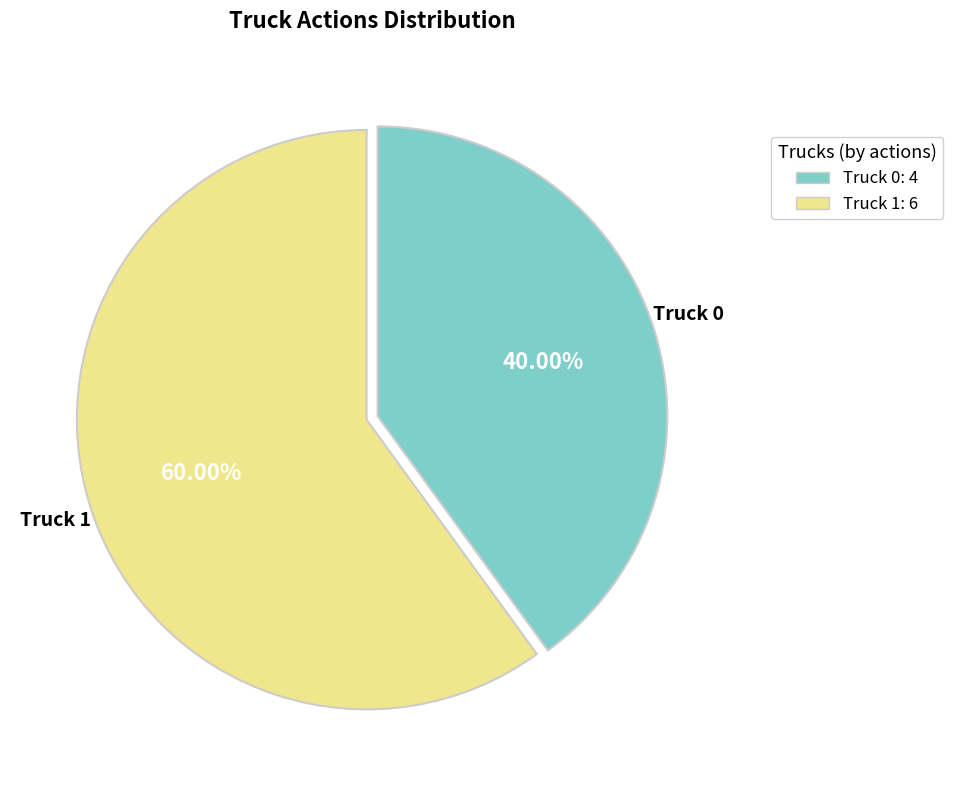

Is there any slice that represents more than half of the pie?

Yes